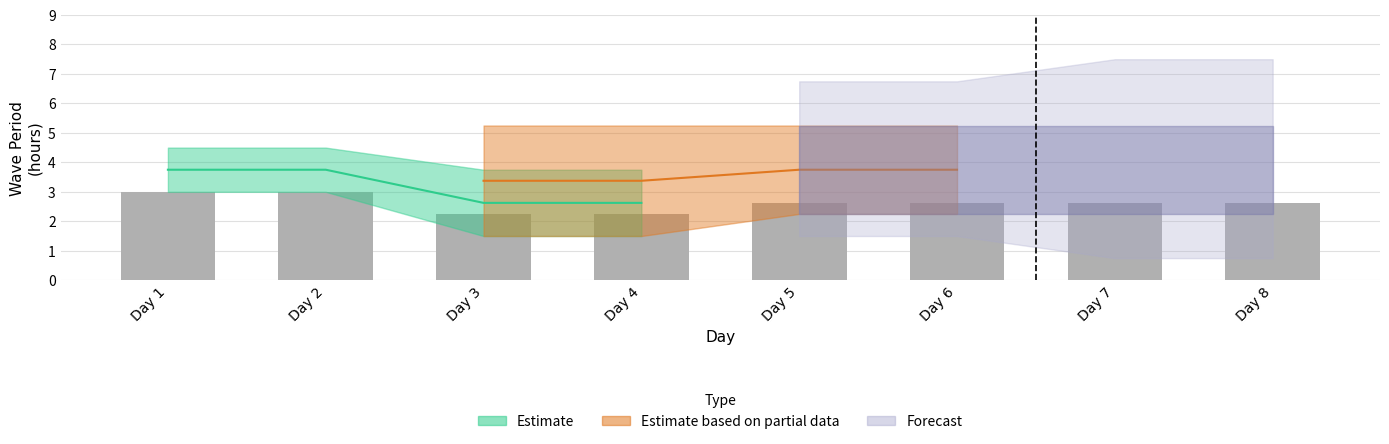

Which label corresponds to the smallest value in the chart?

Day 3